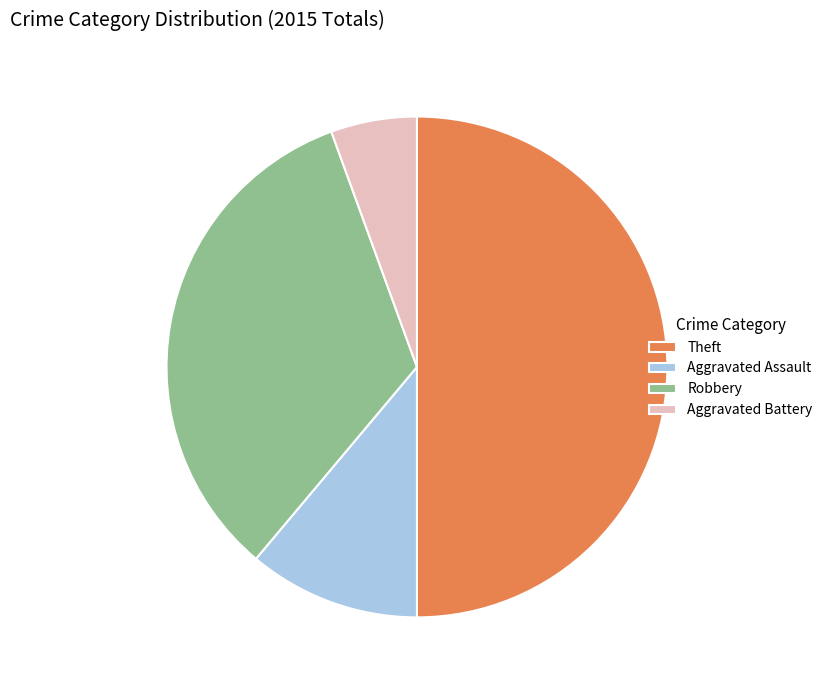

Is the sum of Aggravated Assault and Robbery greater than half?

No